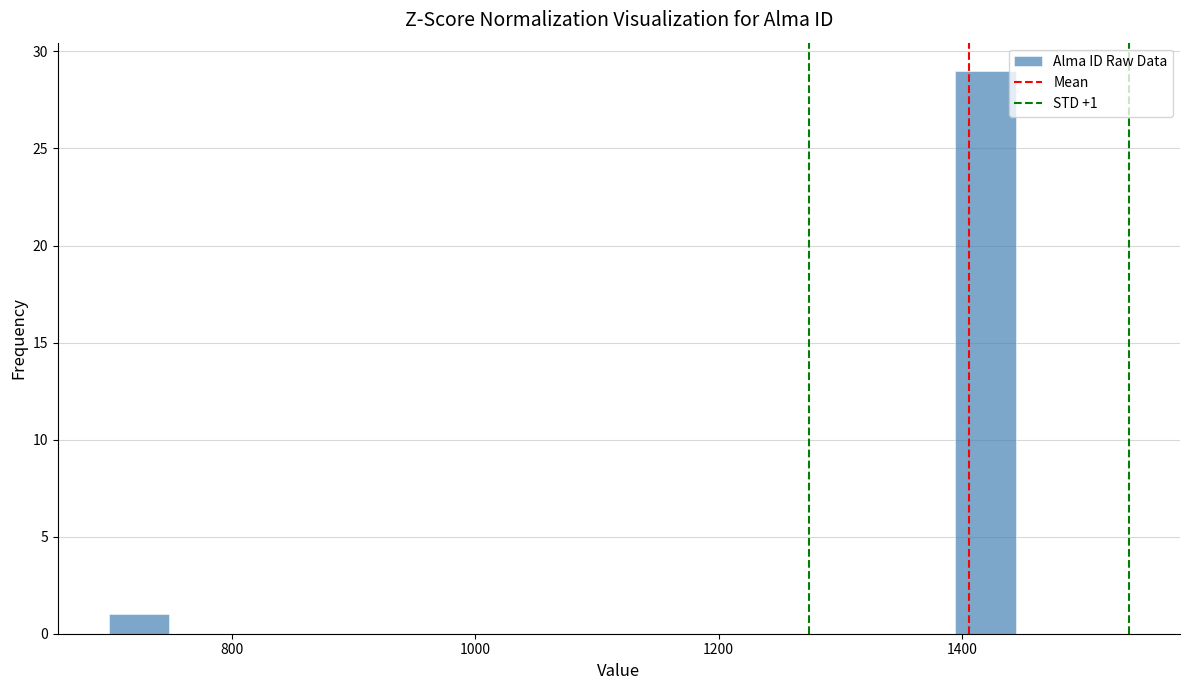

Read against the x-axis, roughly where is the centre of the tallest bar?

1420